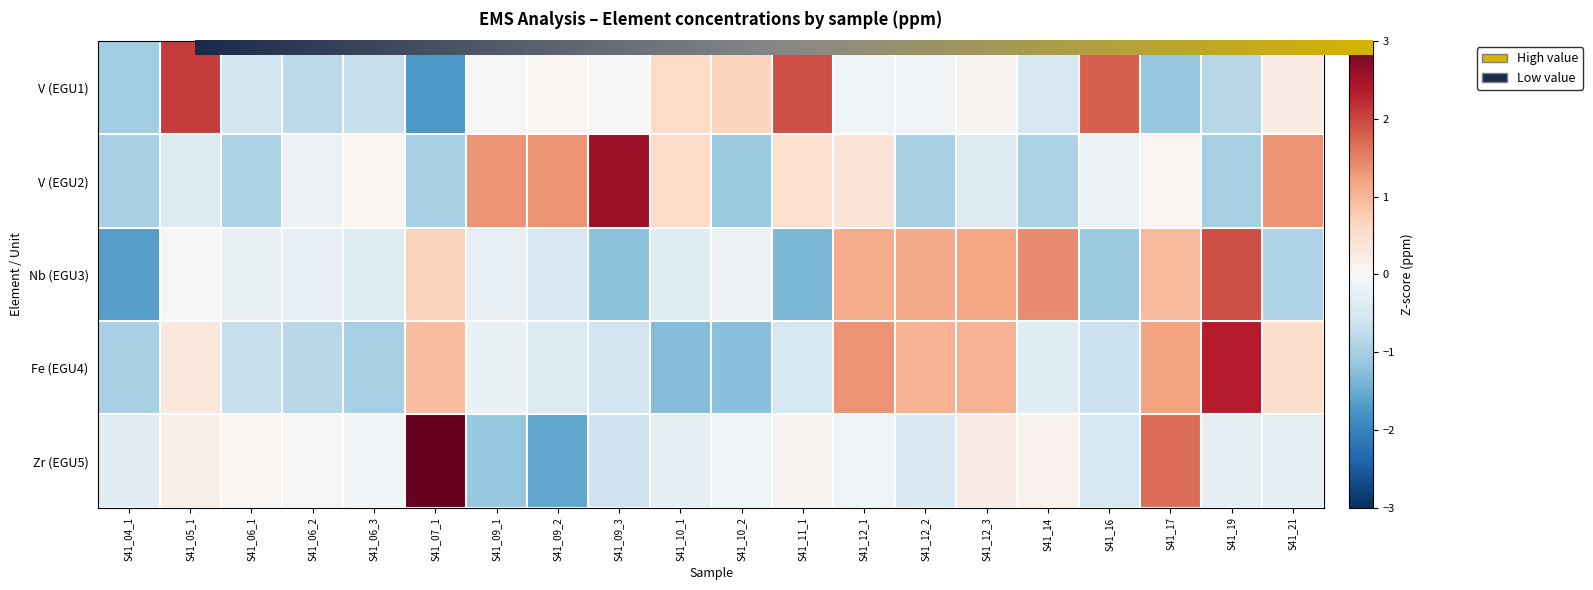

What is the difference between the highest and lowest values at S41_10_1?

1.9